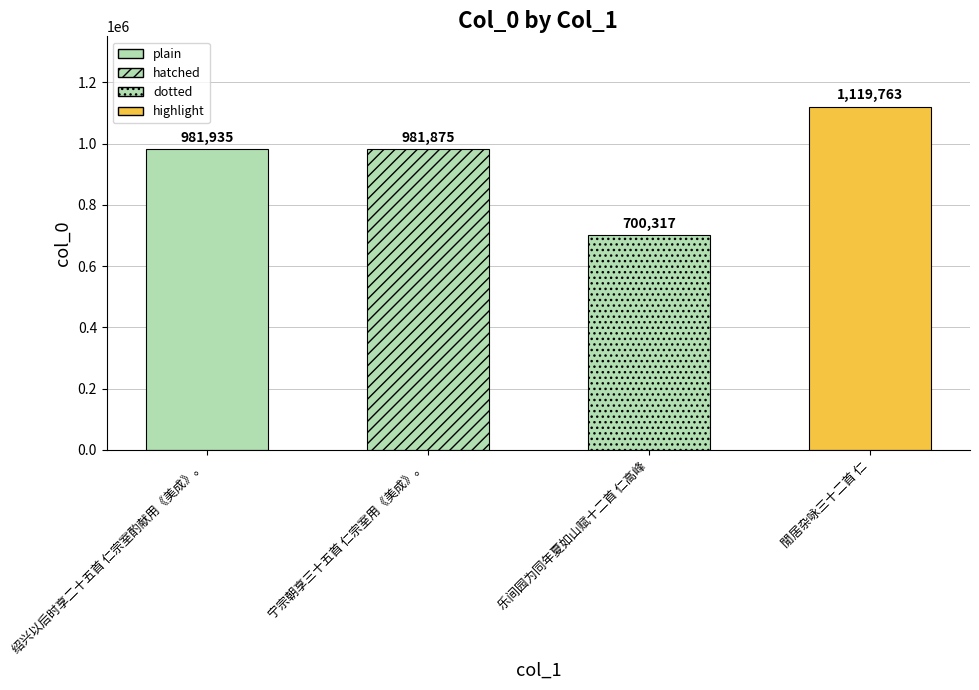

Rank the categories by value from lowest to highest.

乐间园为同年夏如山赋十二首 仁高峰, 宁宗朝享三十五首 仁宗室用《美成》。, 绍兴以后时享二十五首 仁宗室酌献用《美成》。, 閒居杂咏三十二首 仁